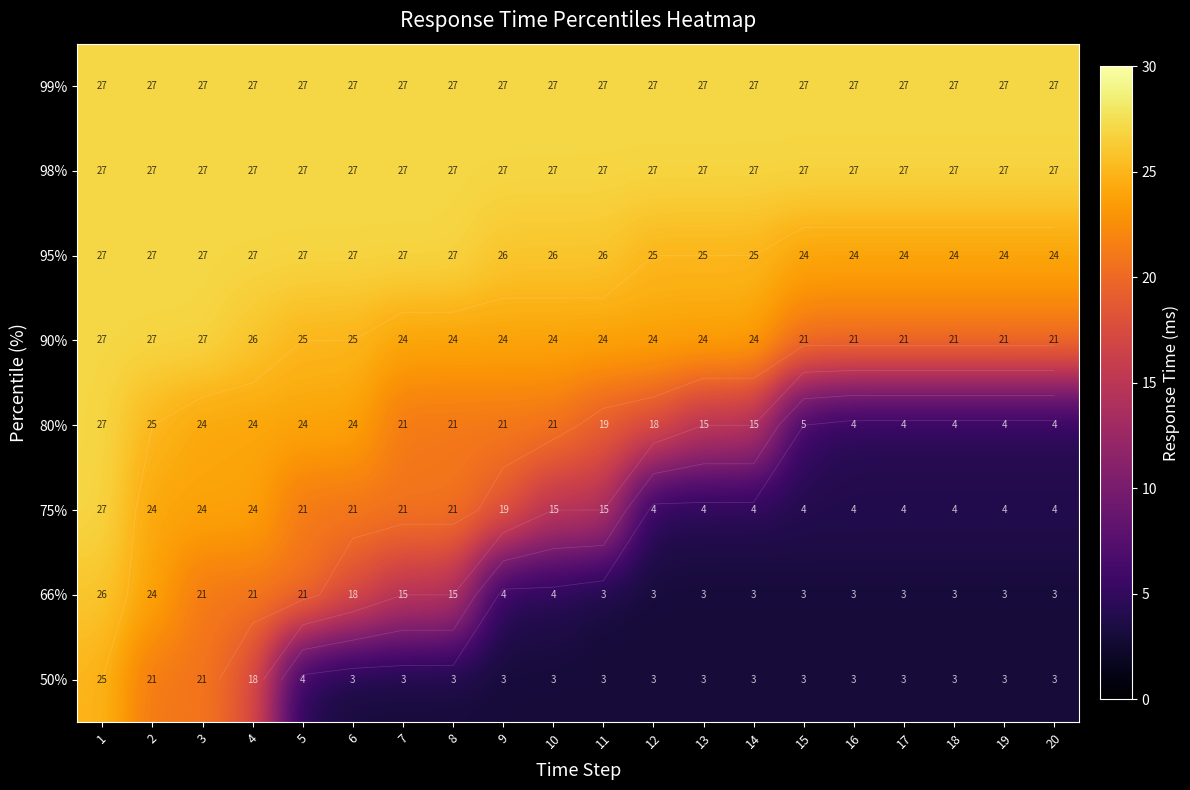

At which label does 75% first exceed 15?

1